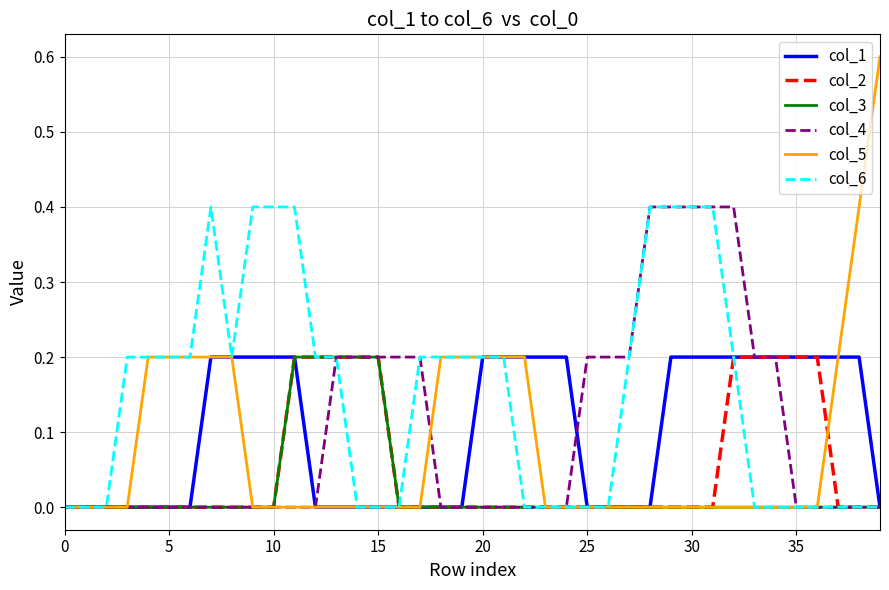

How many distinct data groups are displayed?

6